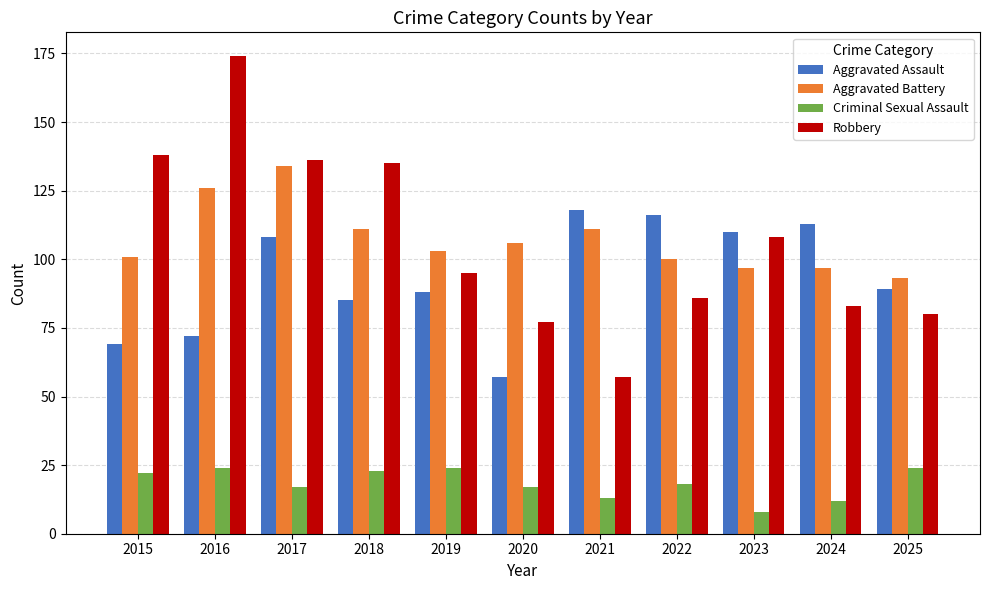

At which label does Robbery reach its peak?

2016